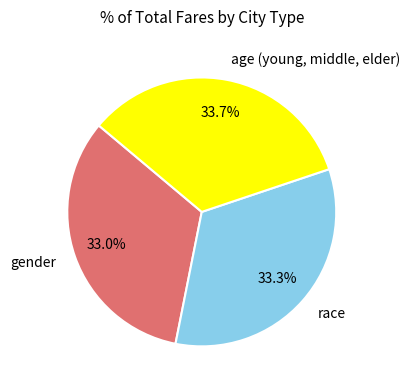

Is there any slice that represents more than half of the pie?

No